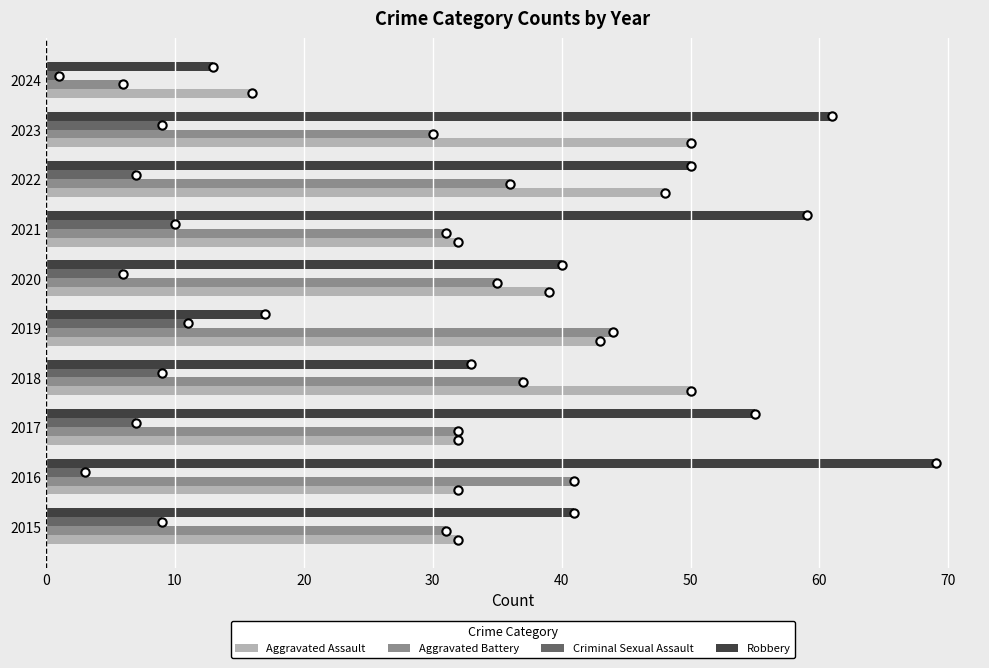

List the series in order of their peak value, lowest first.

Criminal Sexual Assault, Aggravated Battery, Aggravated Assault, Robbery